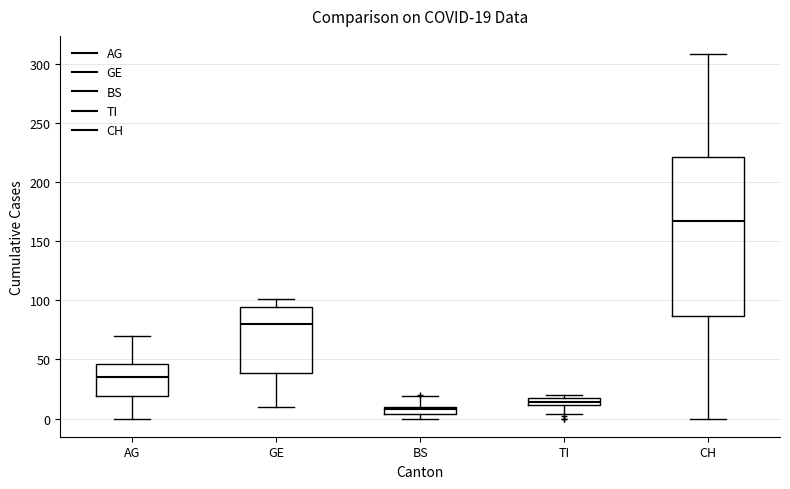

Which box has the highest median line?

CH